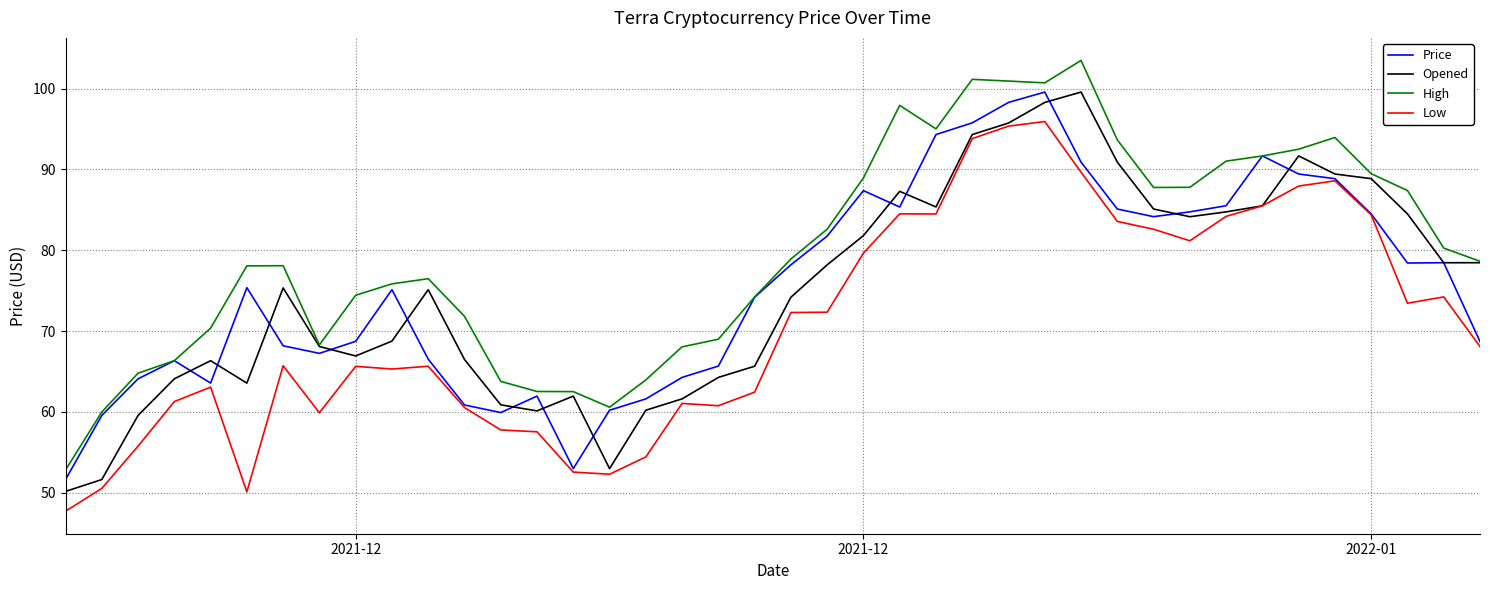

Which series has the largest total across all categories?

High